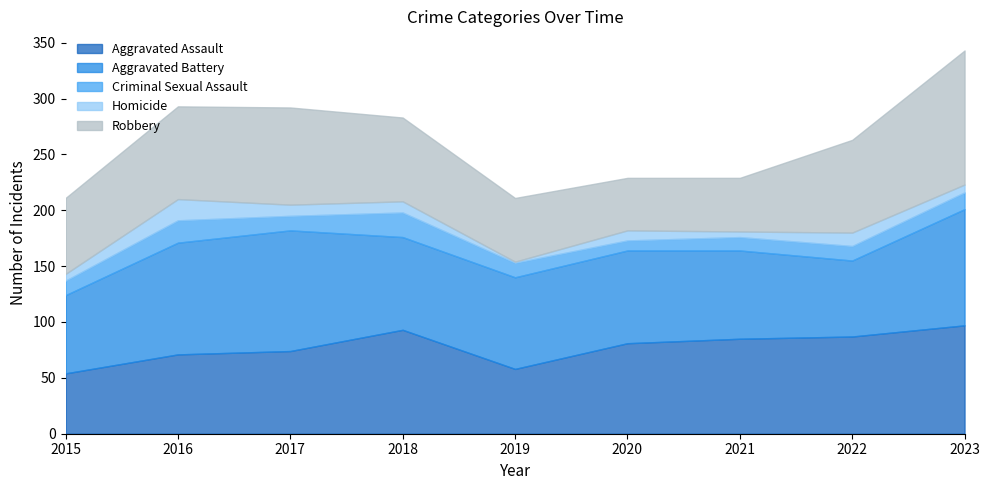

What is the value of the Criminal Sexual Assault point at the 4th from the left?

22